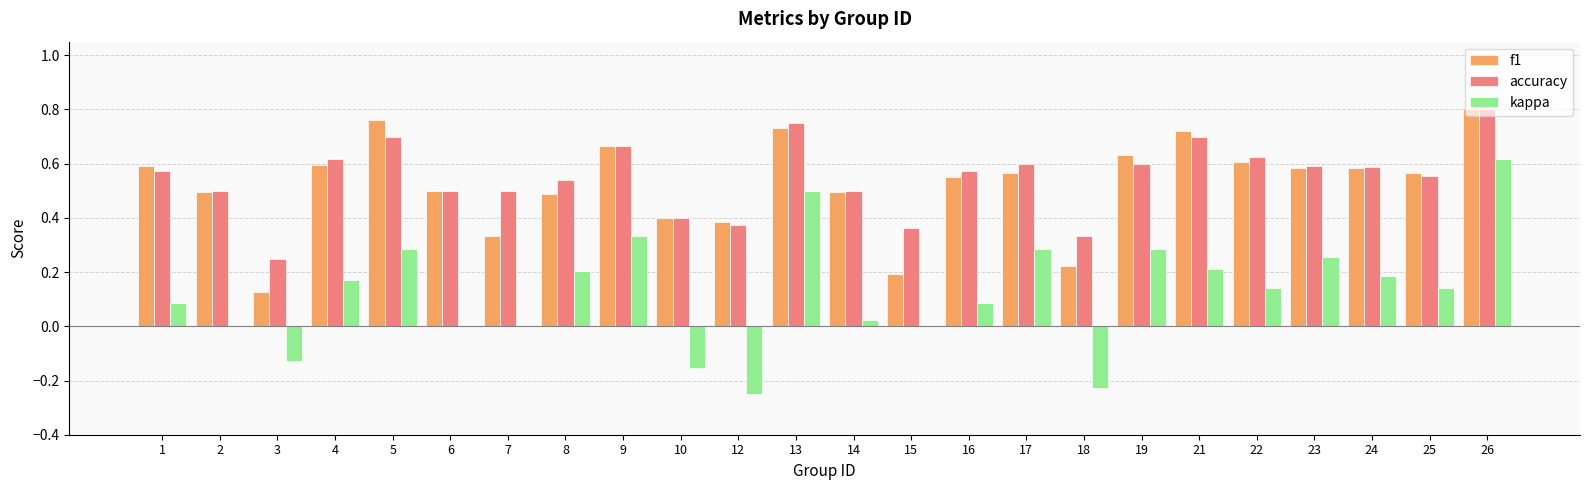

Which series changed the most between 3 and 6?

f1